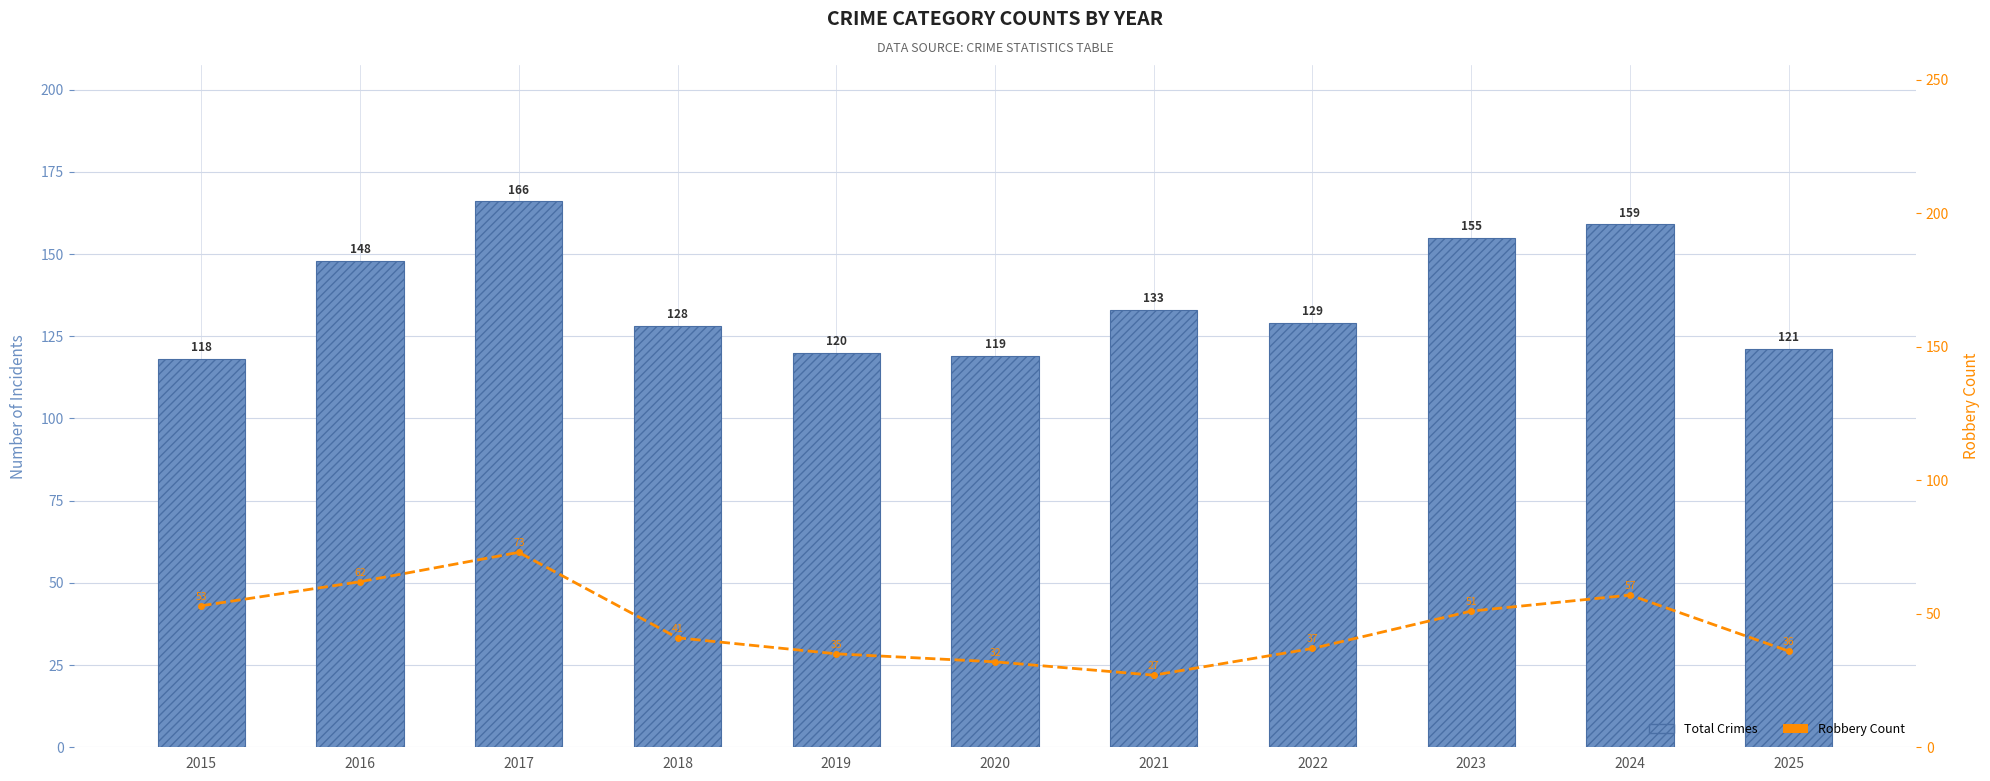

What is the total value across all series at 2022?

166